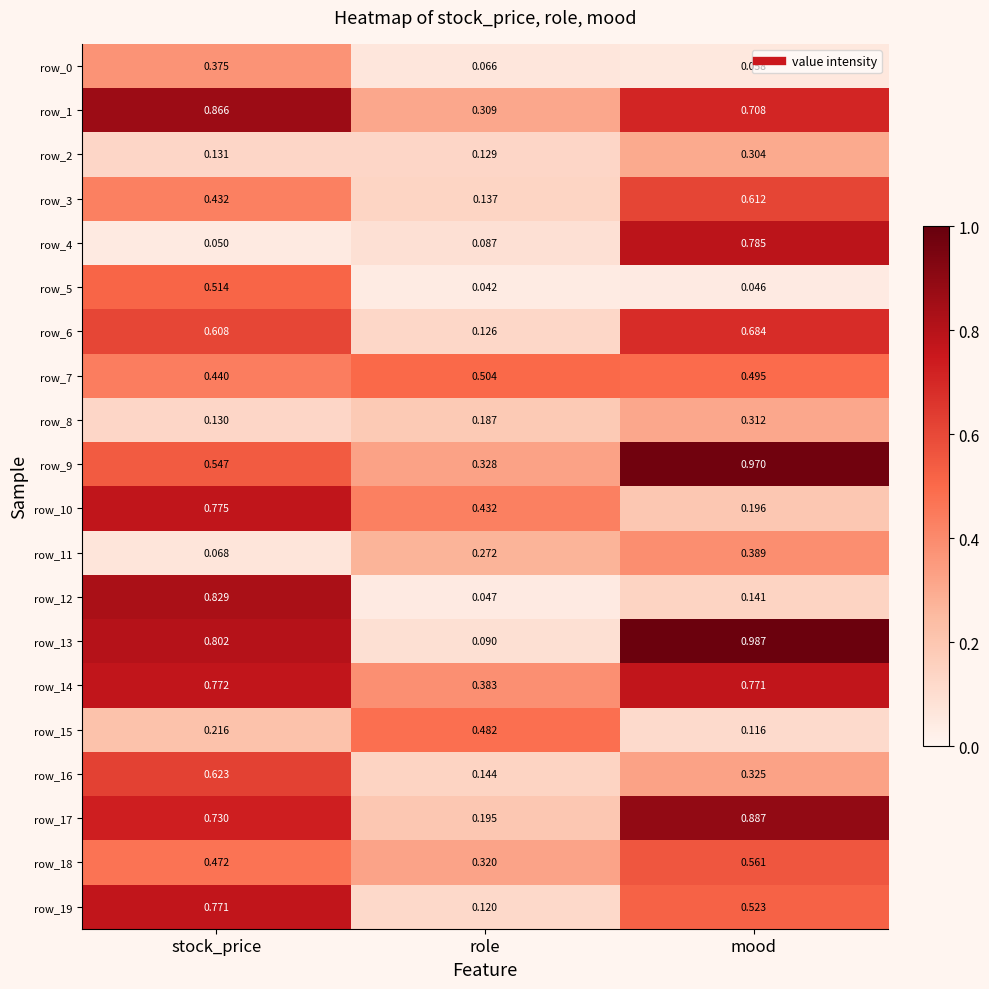

At which category is the sum across all series the highest?

stock_price